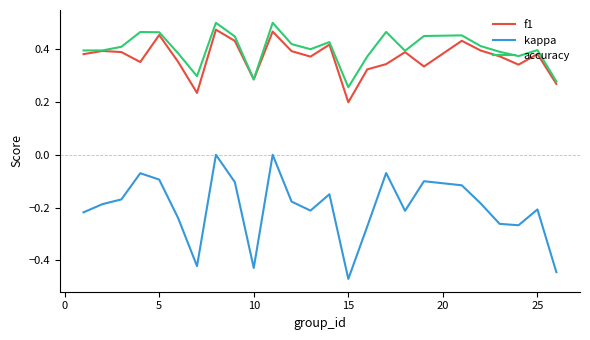

Which series has the widest spread of values?

kappa